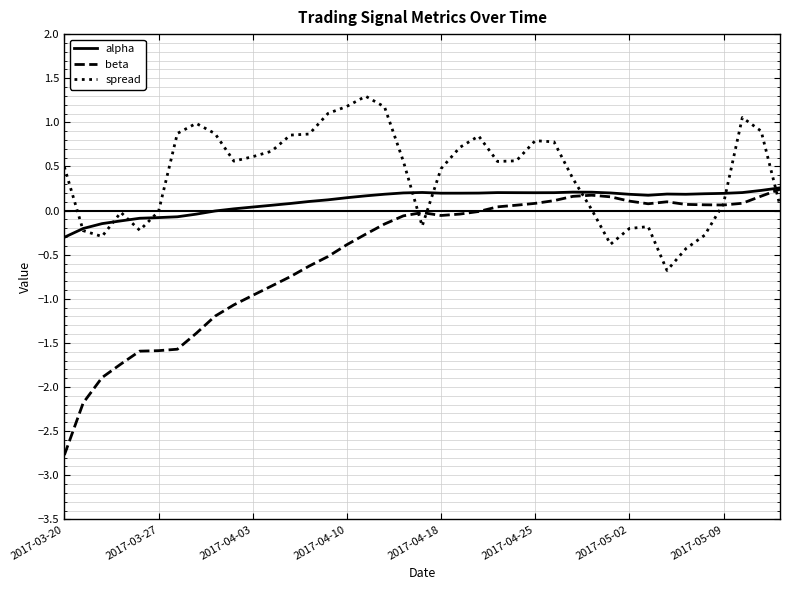

How many series are shown in this chart?

3